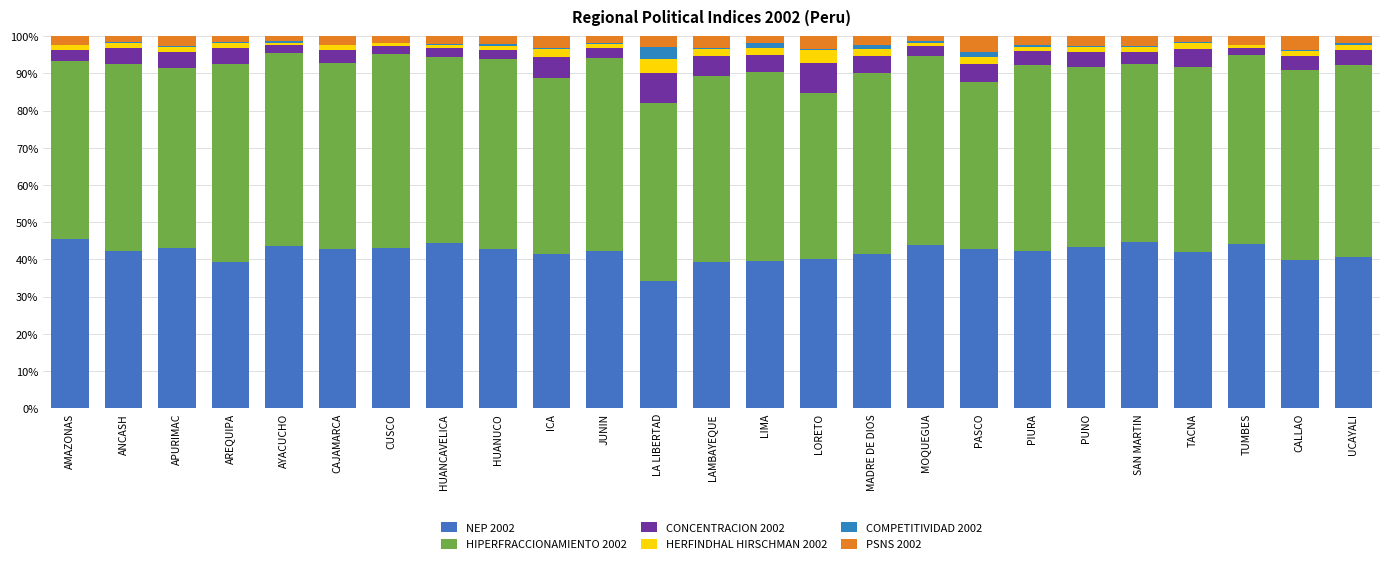

How many distinct data groups are displayed?

6